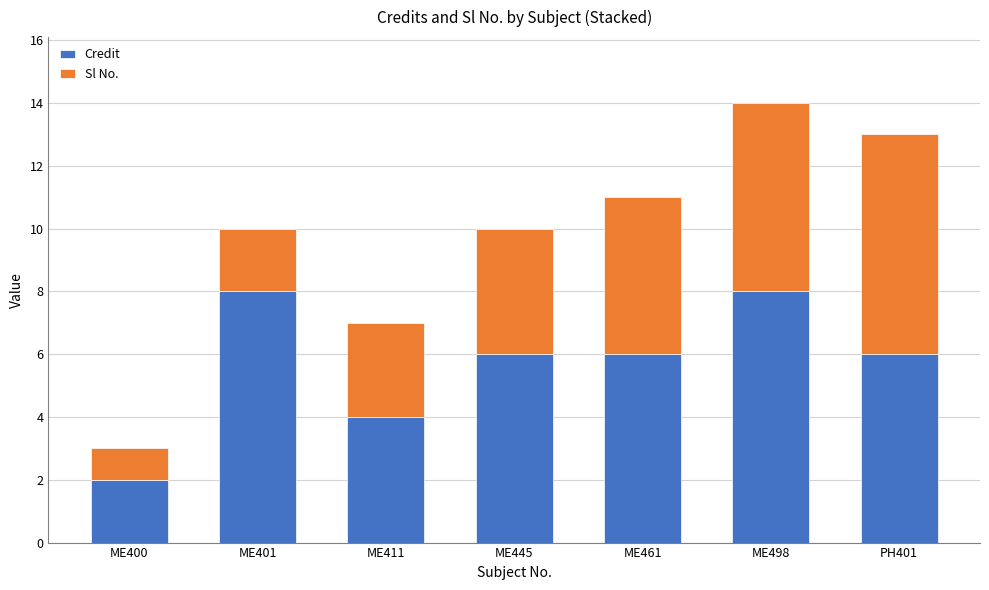

At which category is the sum across all series the highest?

ME498